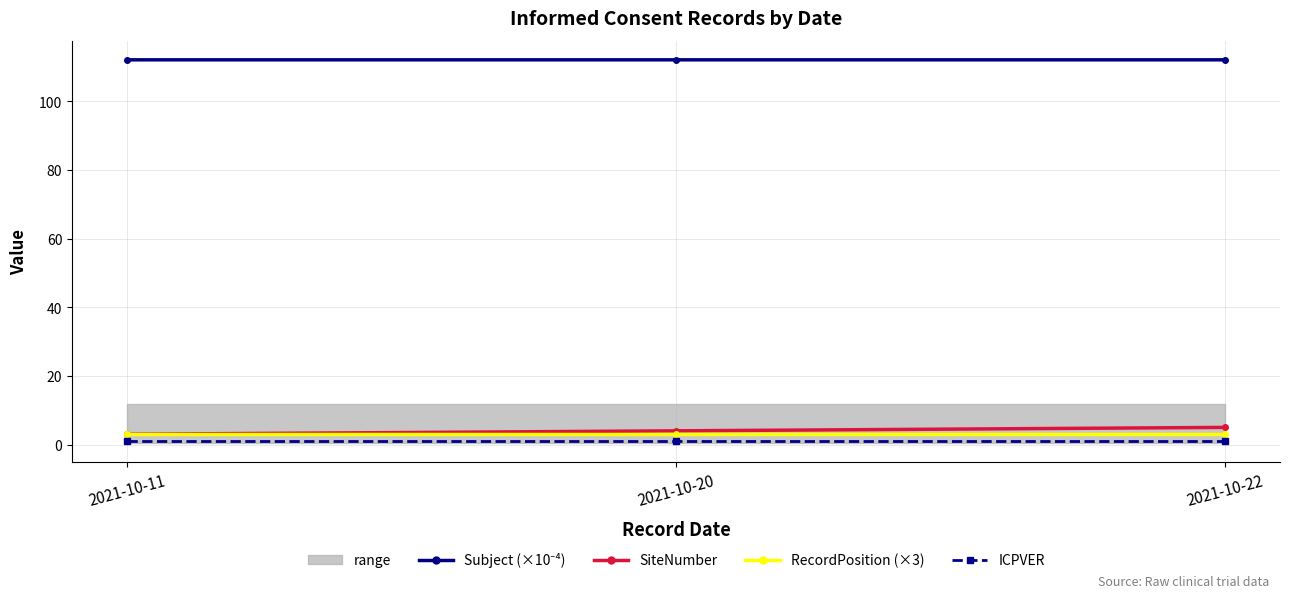

Read the SiteNumber value at 2021-10-20.

4.0